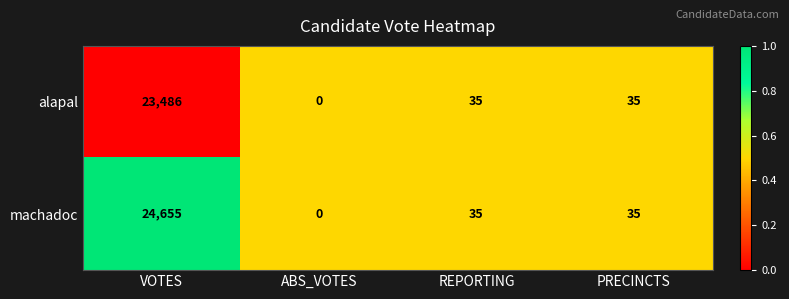

The machadoc series shows 35 at PRECINCTS. True or false?

True